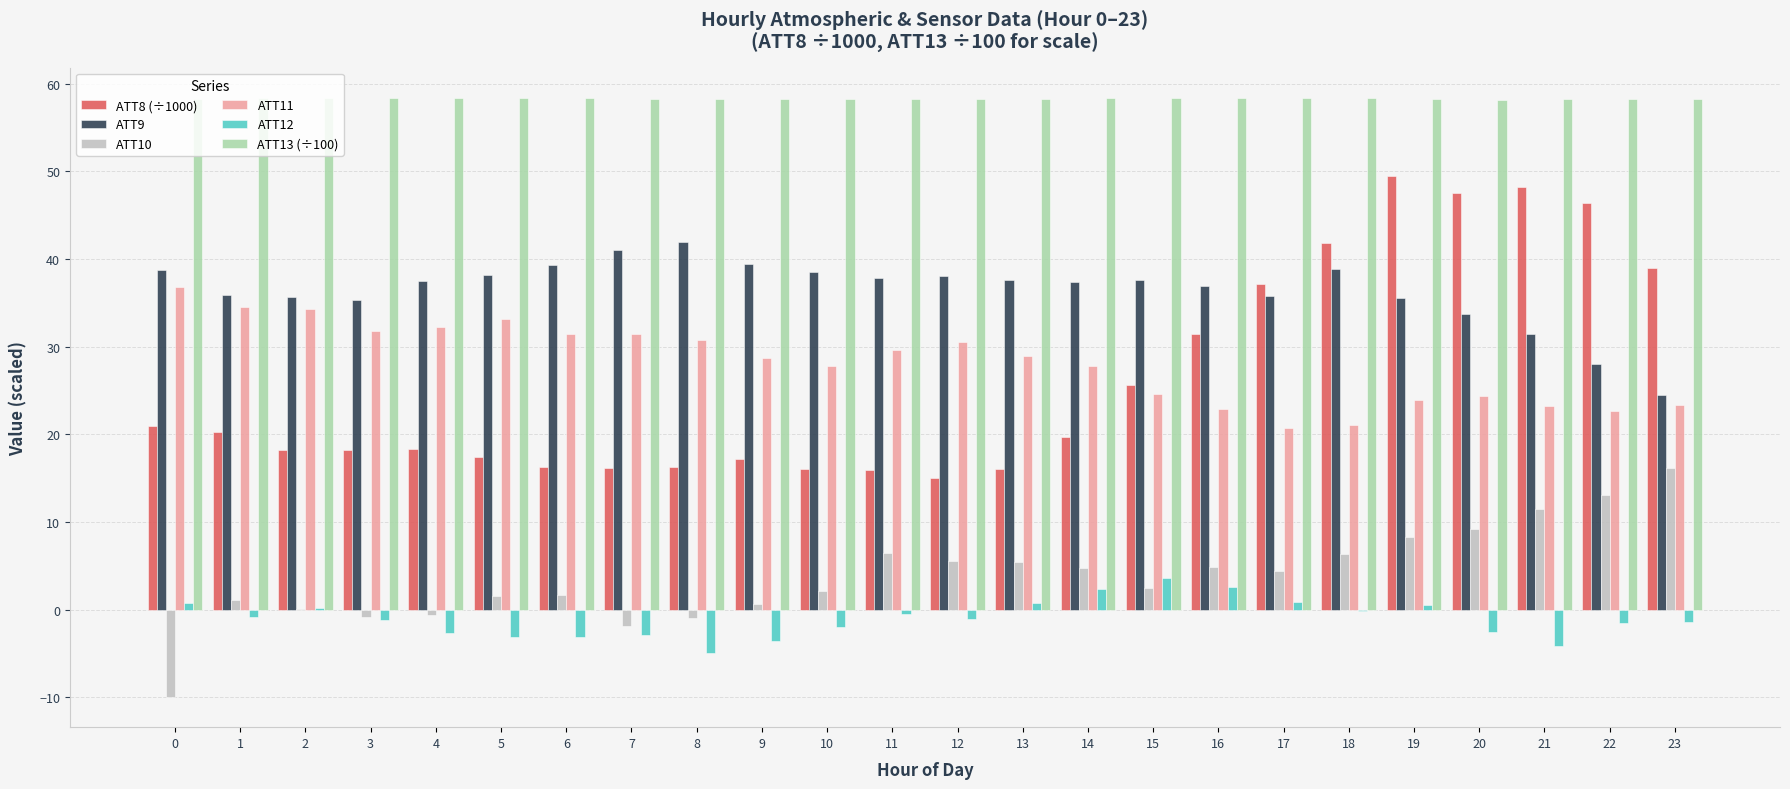

Is the value of ATT8 (÷1000) at 18 greater than the value of ATT9 at 14?

Yes